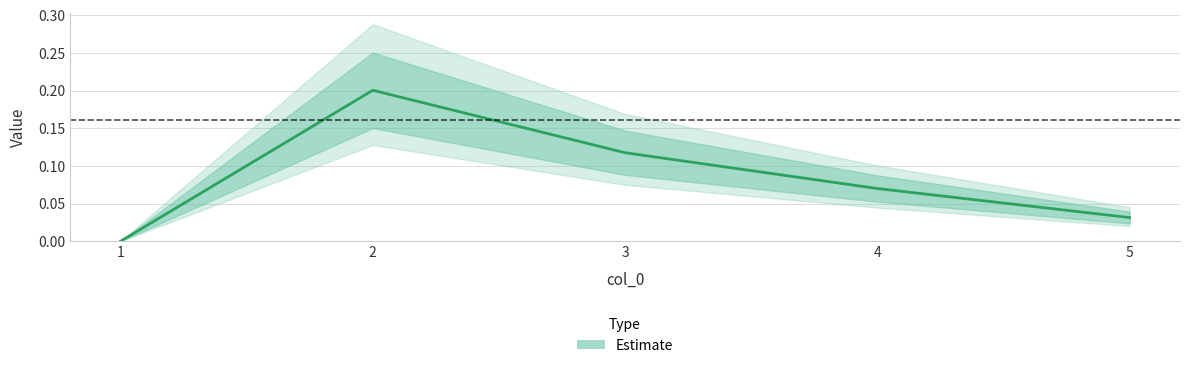

How many lines are shown in the chart?

1